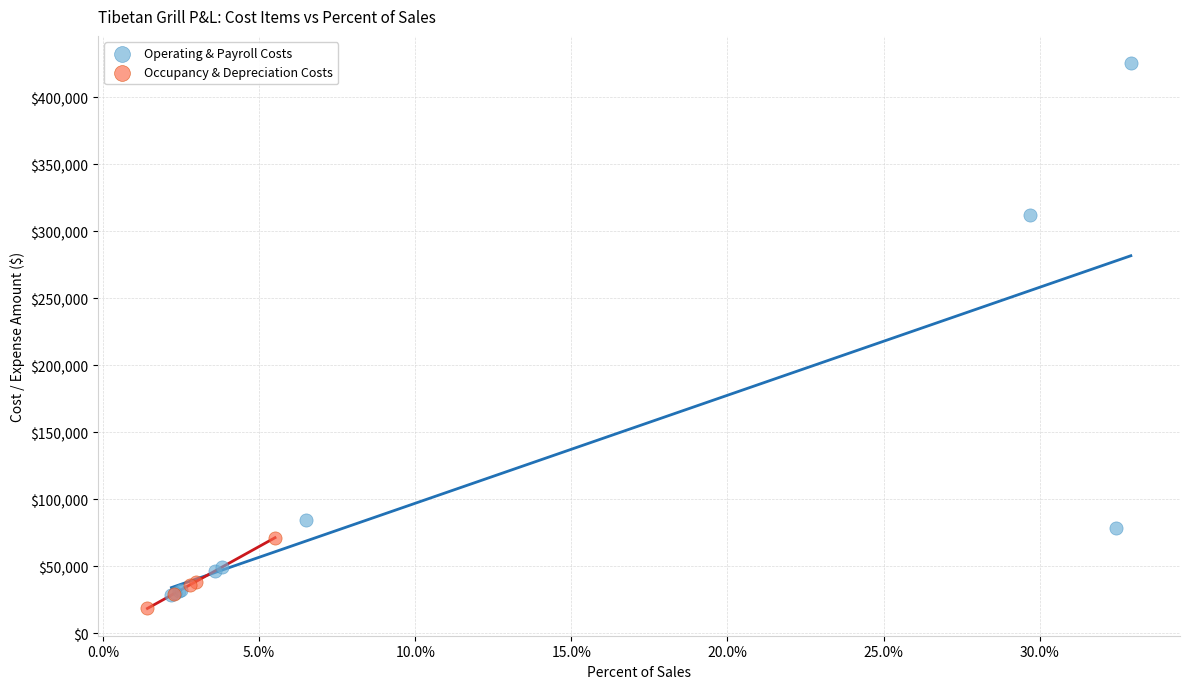

Which series contains the highest Y value?

Operating & Payroll Costs